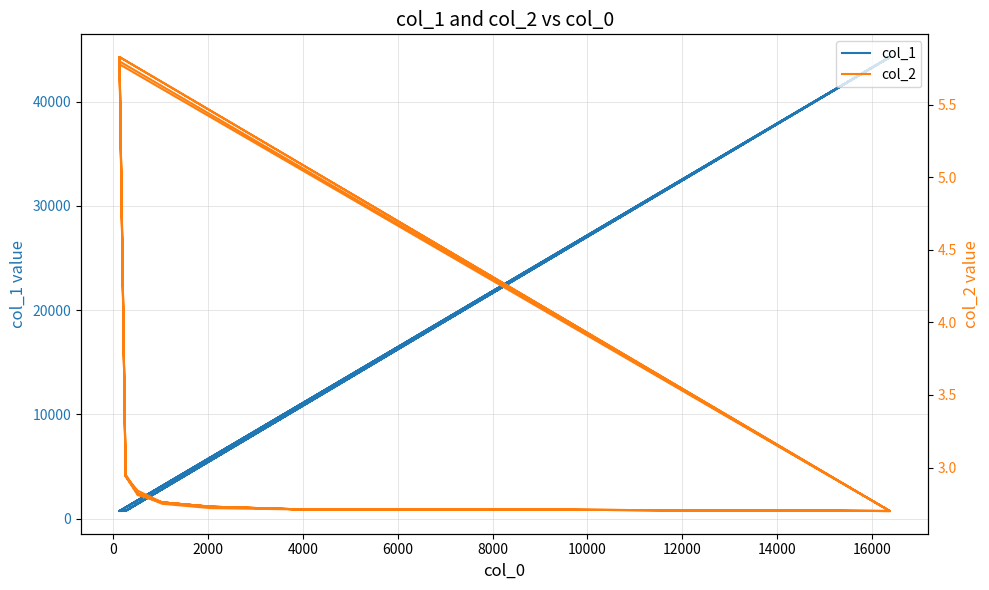

Is the value of col_1 at 12 greater than the value of col_2 at 38?

Yes